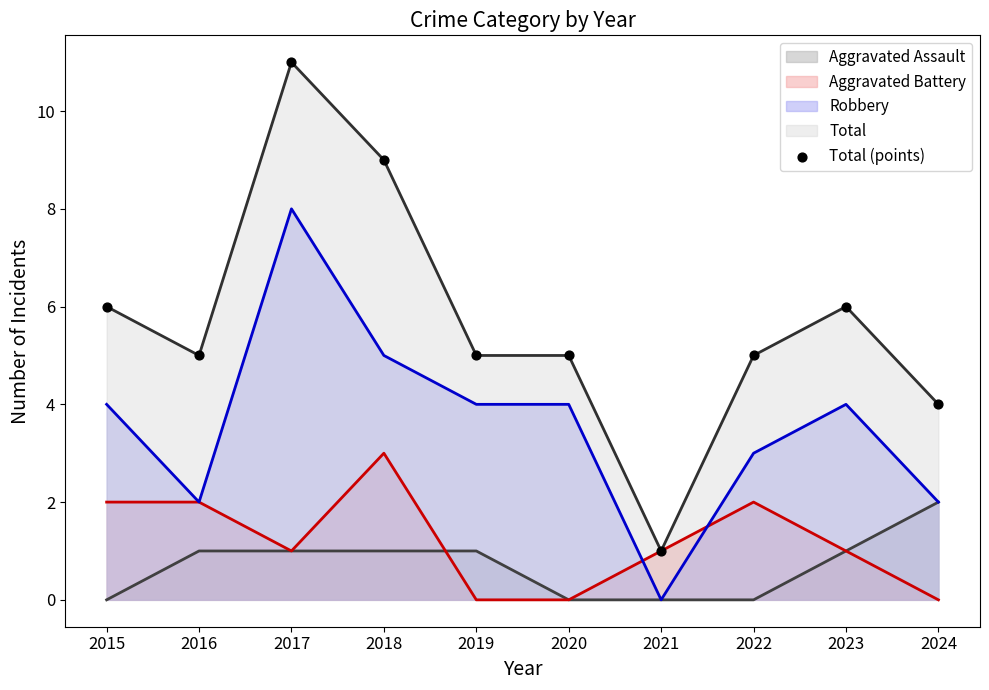

What is the change in value from 2022 to 2023?

+1